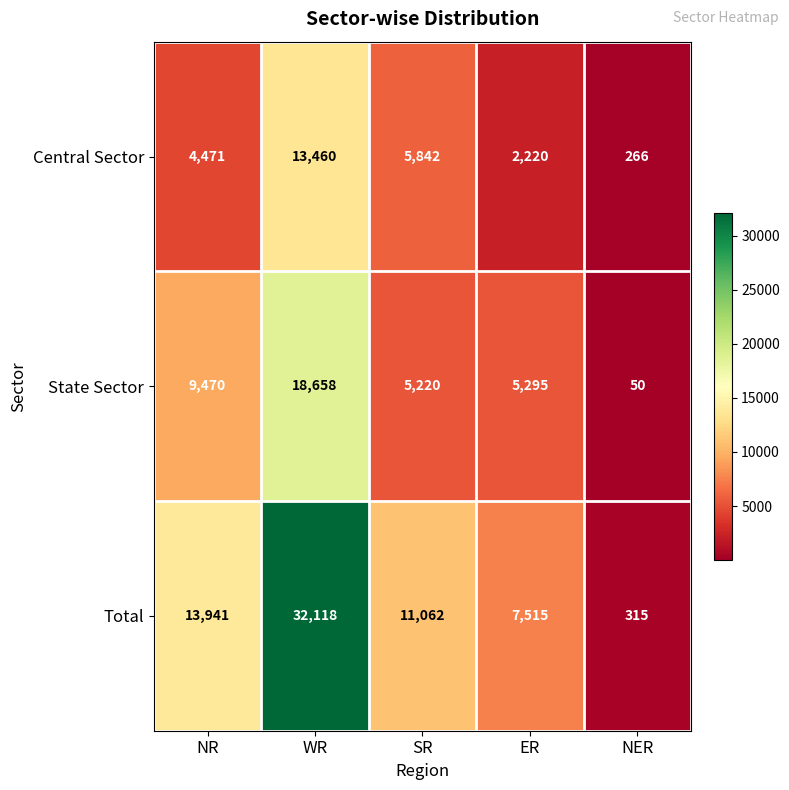

Reading left to right, what are all the values shown in this chart?

Central Sector: NR=4471	WR=13460	SR=5842	ER=2220	NER=266
State Sector: NR=9470	WR=18658	SR=5220	ER=5295	NER=50
Total: NR=13941	WR=32118	SR=11062	ER=7515	NER=315